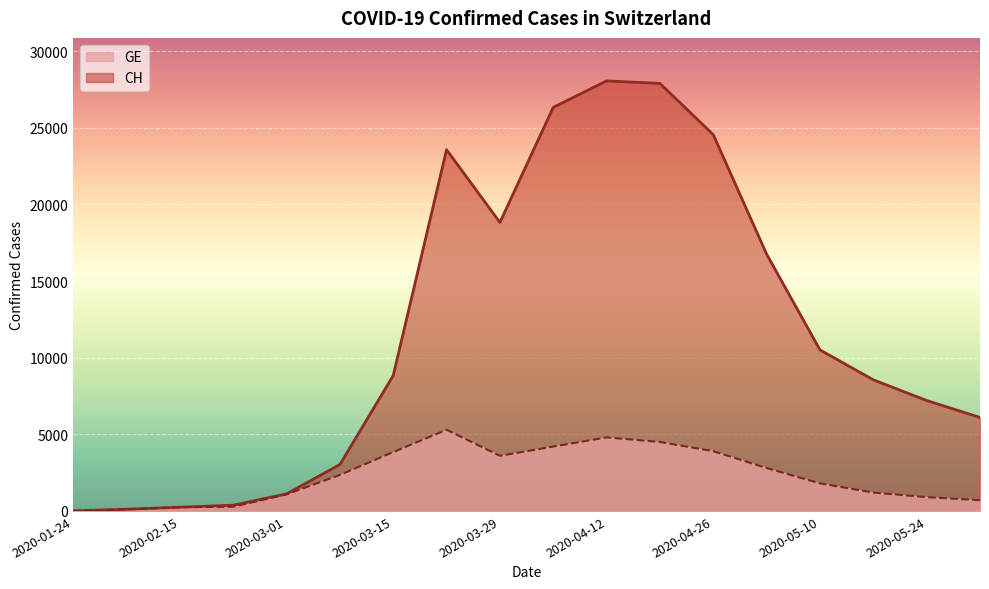

Where is the first local maximum for CH?

2020-03-22